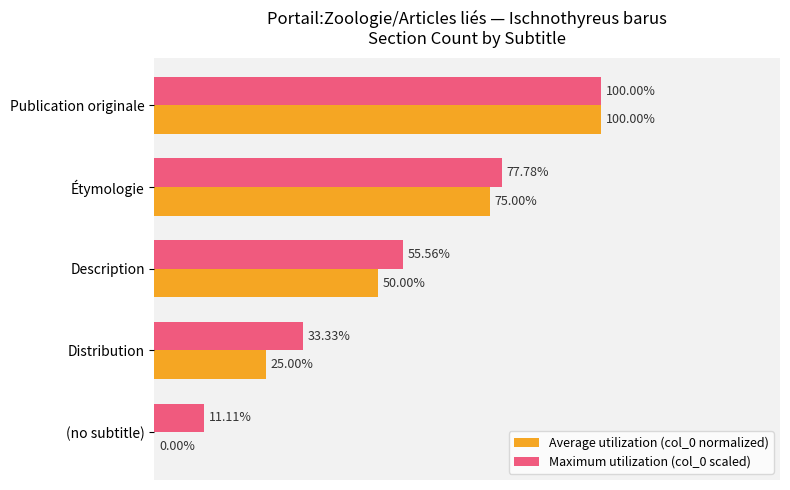

Where is Maximum utilization (col_0 scaled) nearest to the value 55?

Description